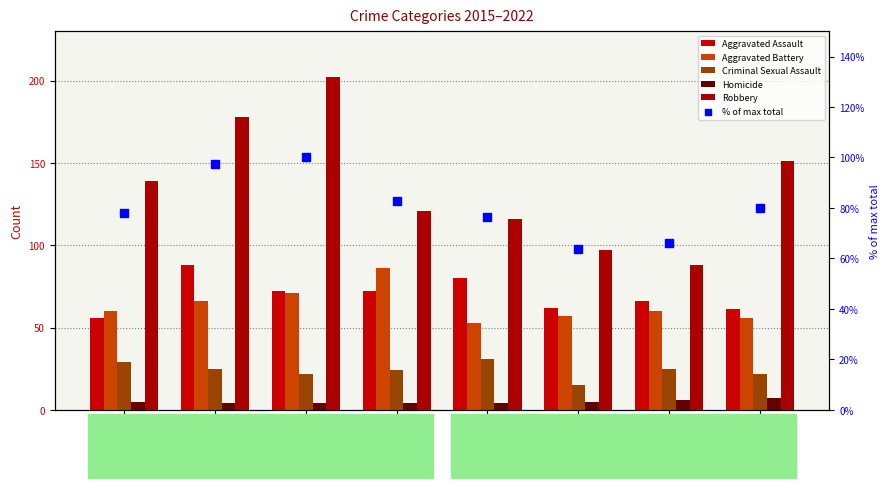

Which series contains the highest Y value?

Robbery